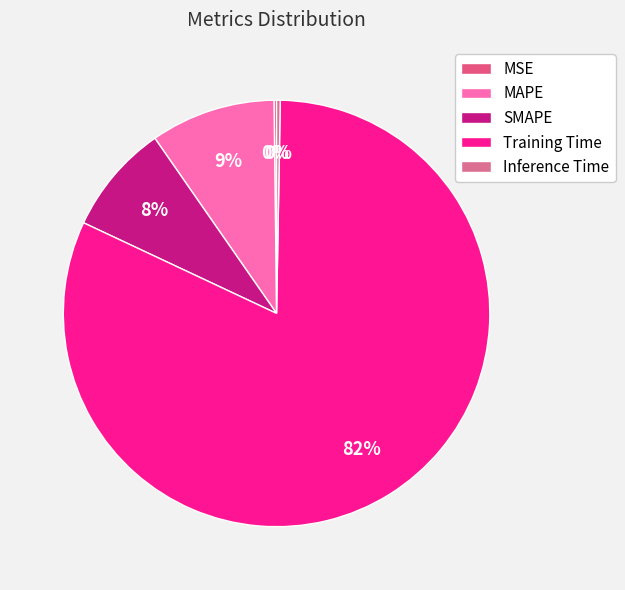

Is the sum of Training Time and MAPE greater than half?

Yes